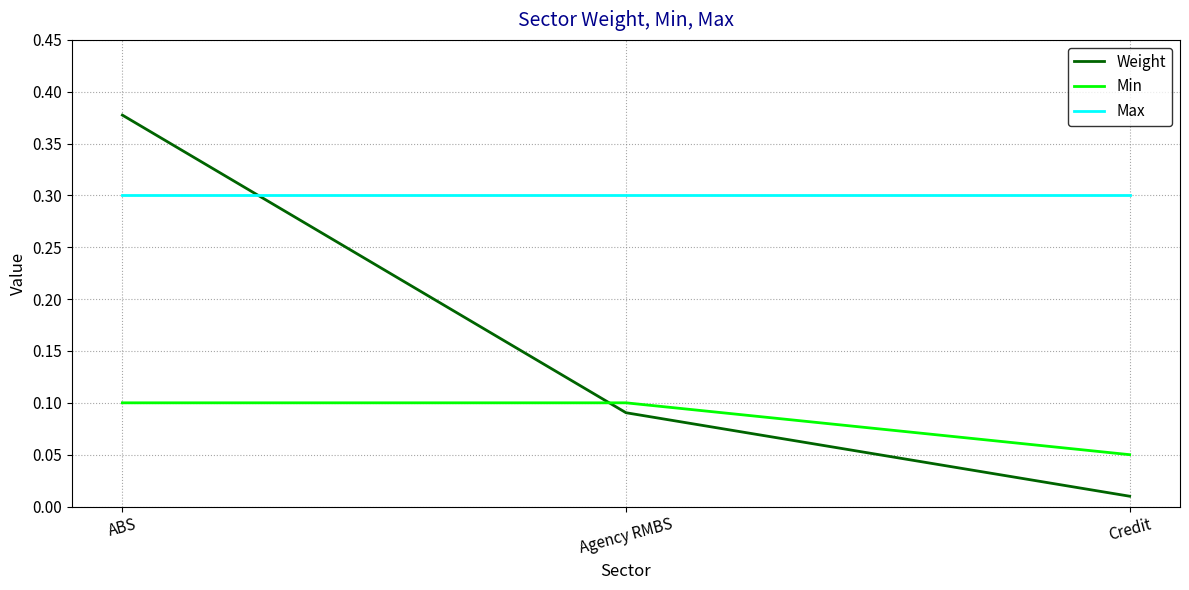

What are all the series names shown in the legend?

Weight, Min, Max